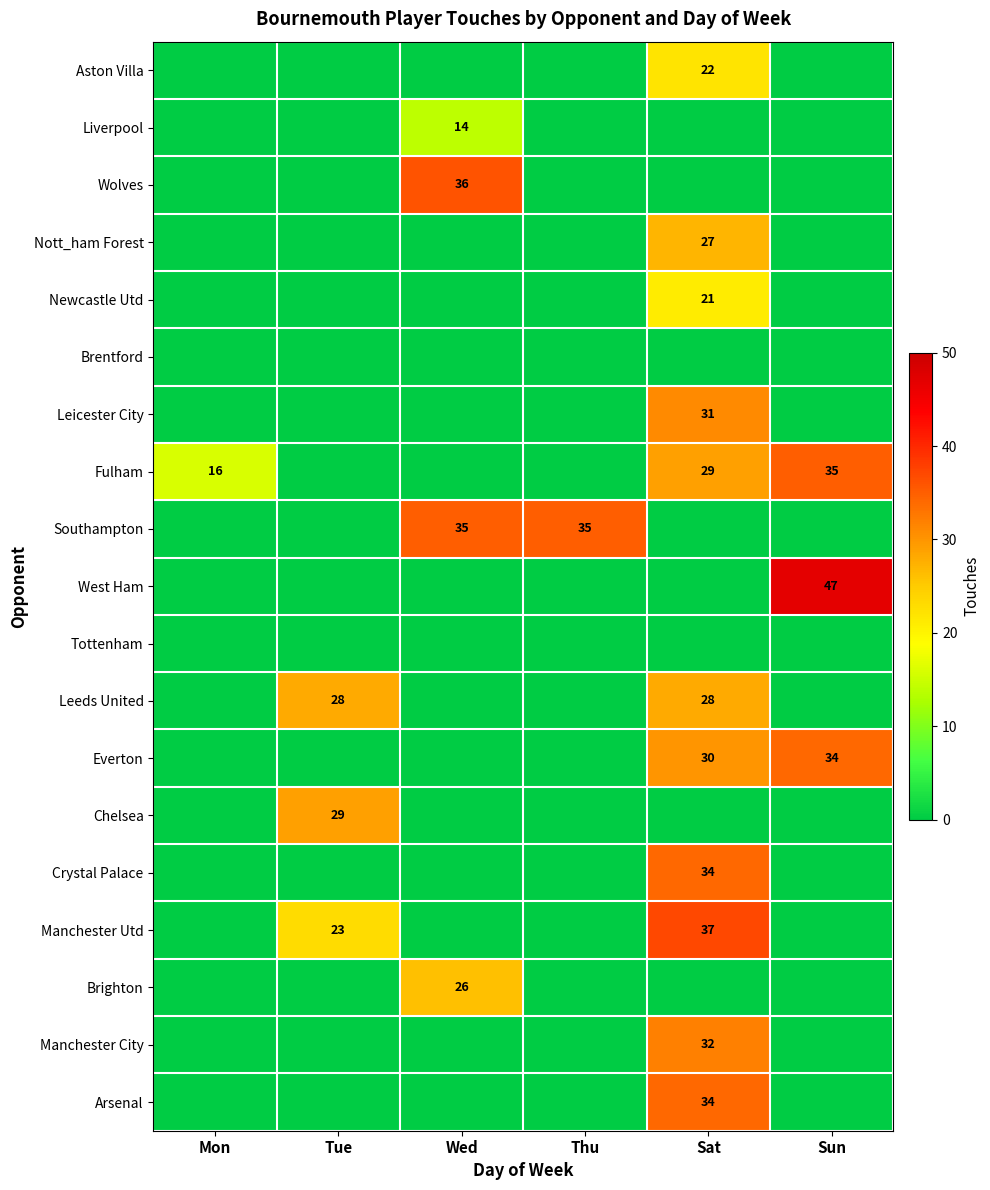

True or false: Southampton has a value of 46 at Thu.

False